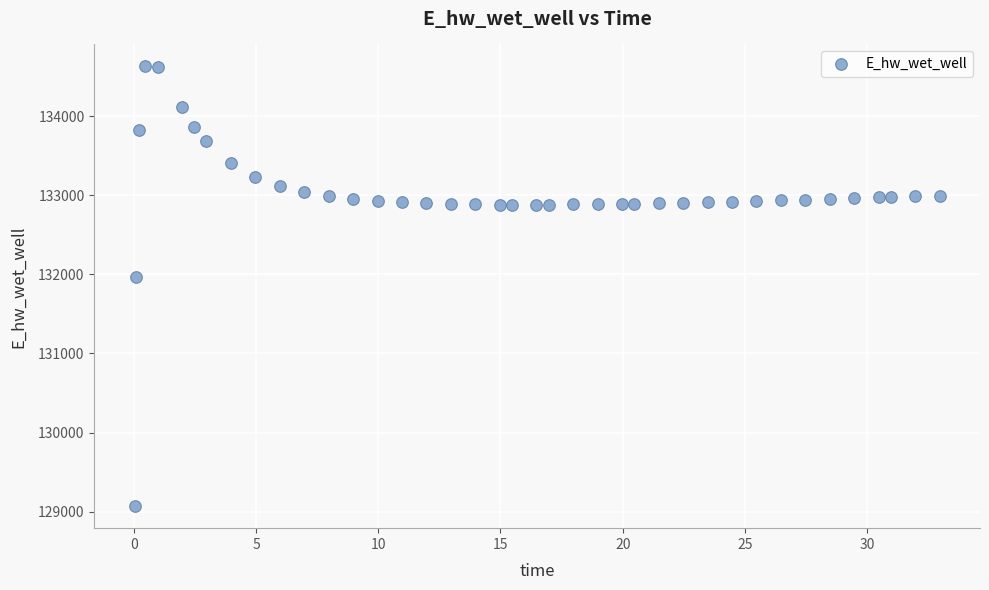

What Y value in the scatter plot is closest to 131849?

131970.0